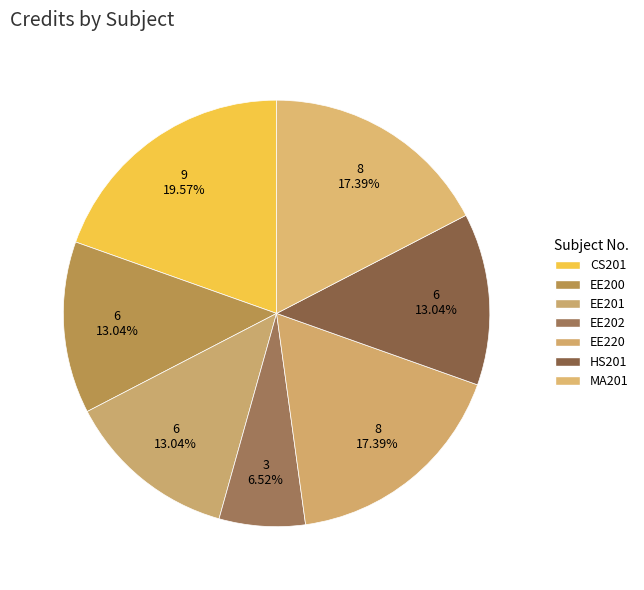

How many slices are in this pie chart?

7